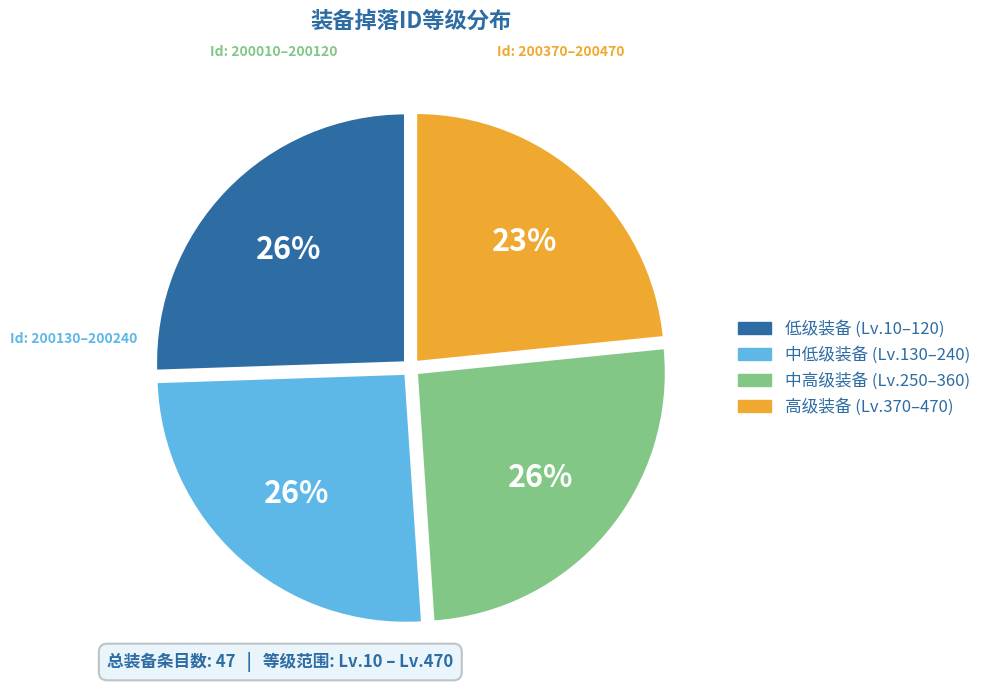

To the nearest percent, what is the average slice percentage?

25%